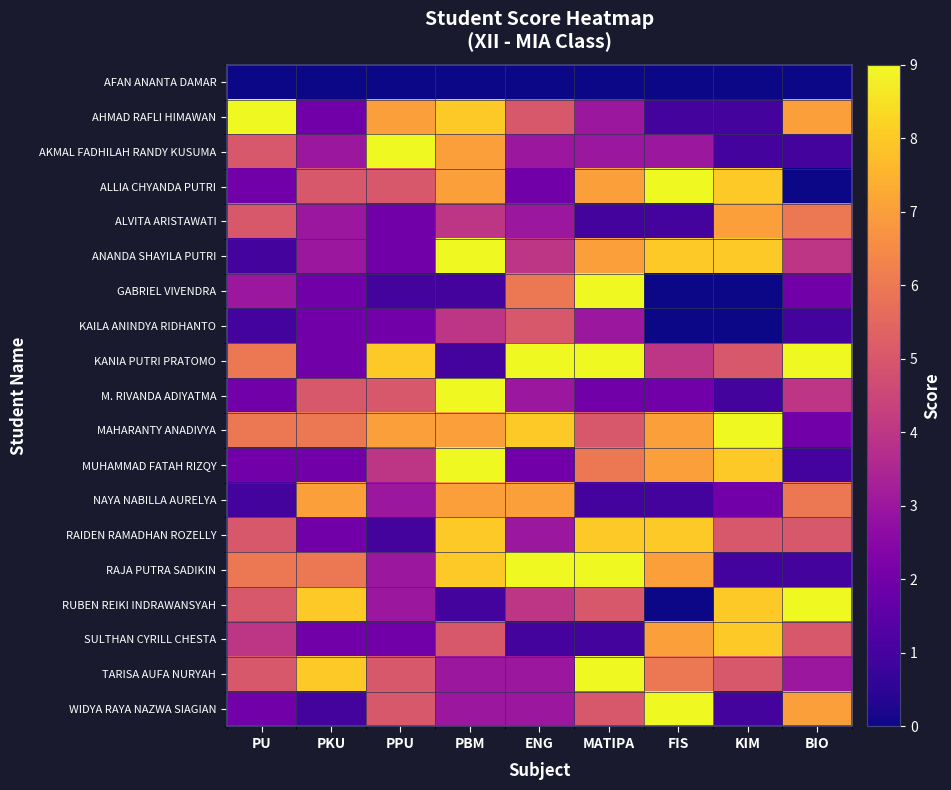

What is the greatest value displayed?

9